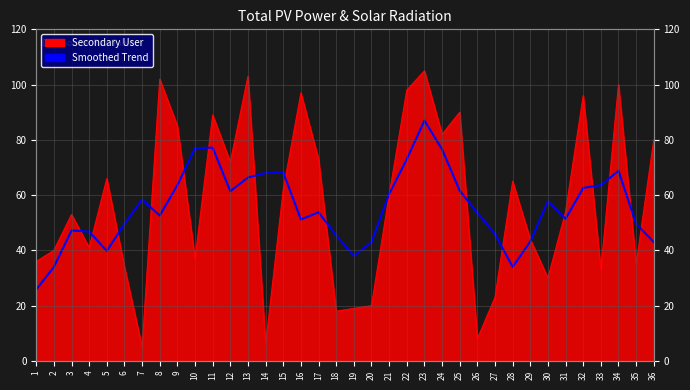

What is the maximum value shown in the chart?

105.0